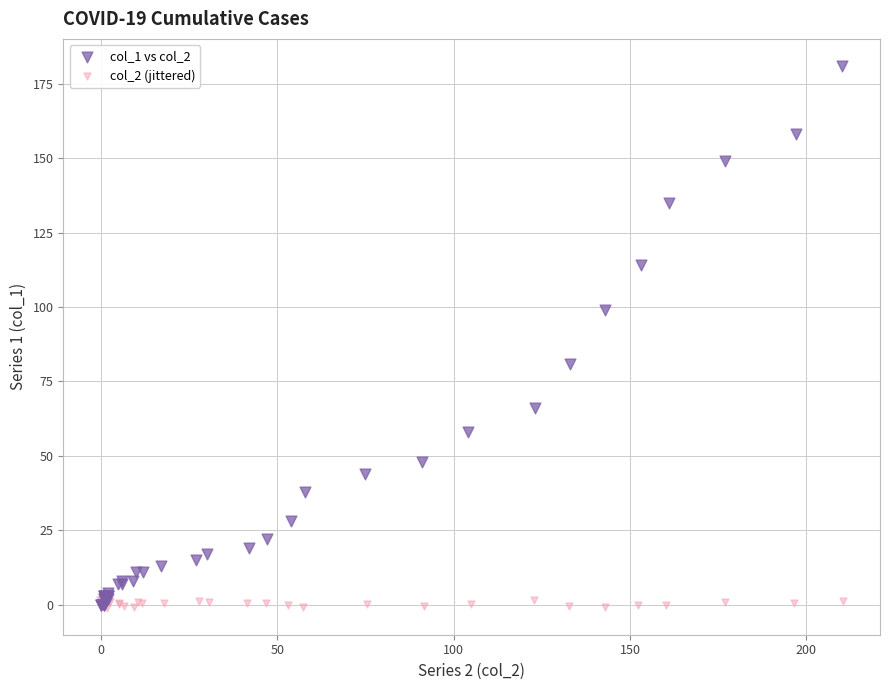

Which series contains the highest Y value?

col_1 vs col_2